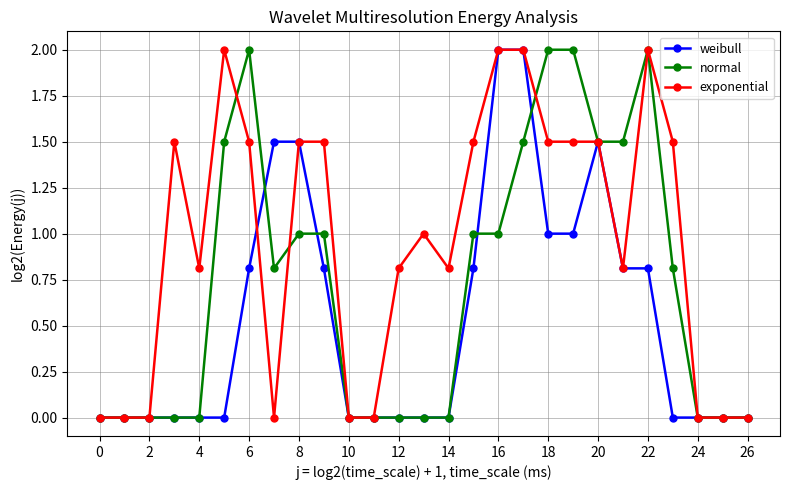

Which series has the largest total across all categories?

exponential